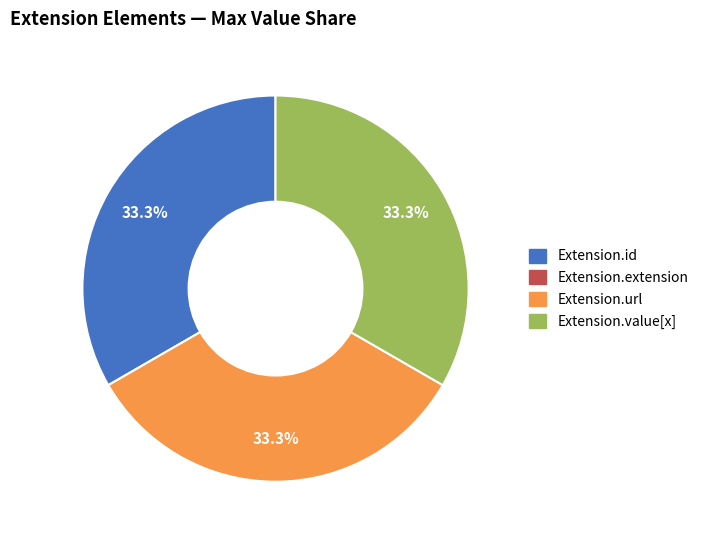

Is there a majority slice in this chart?

No